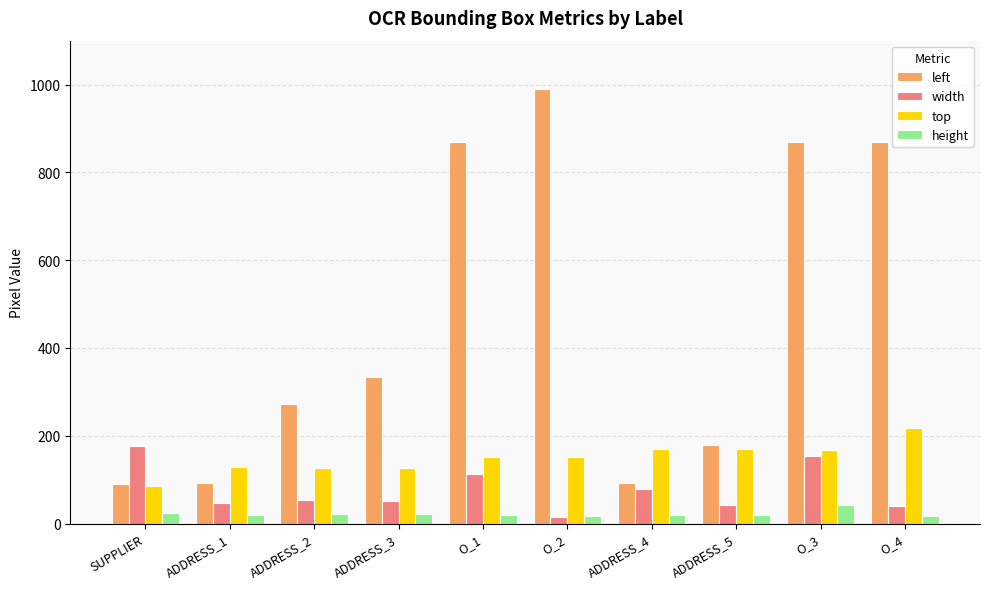

Which category has the highest value across all series?

O_2